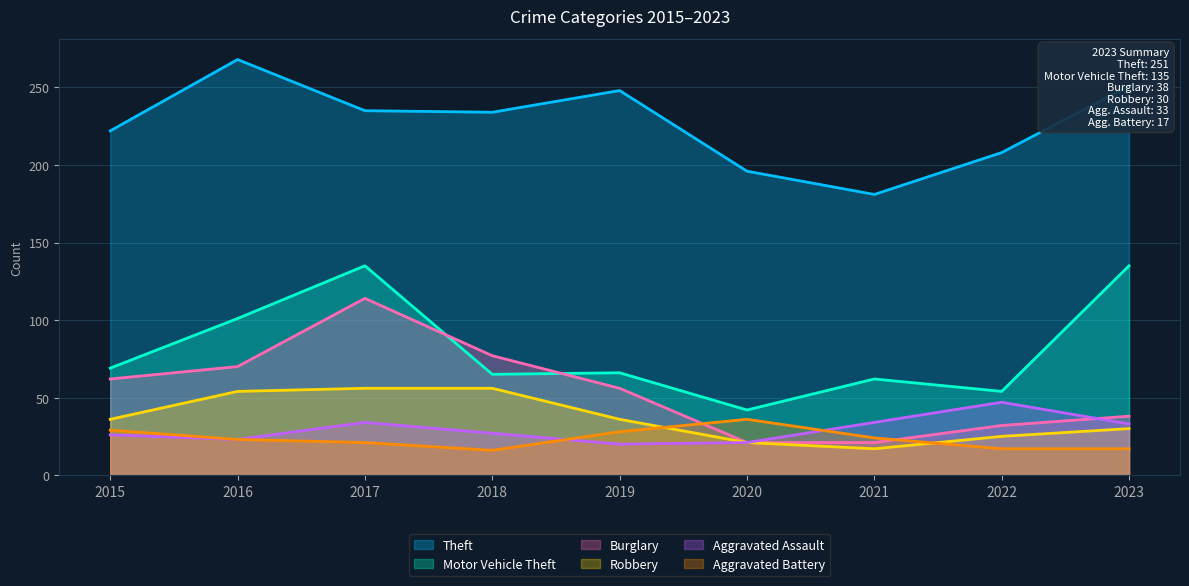

What is the spread (max minus min) of values at 2019?

228